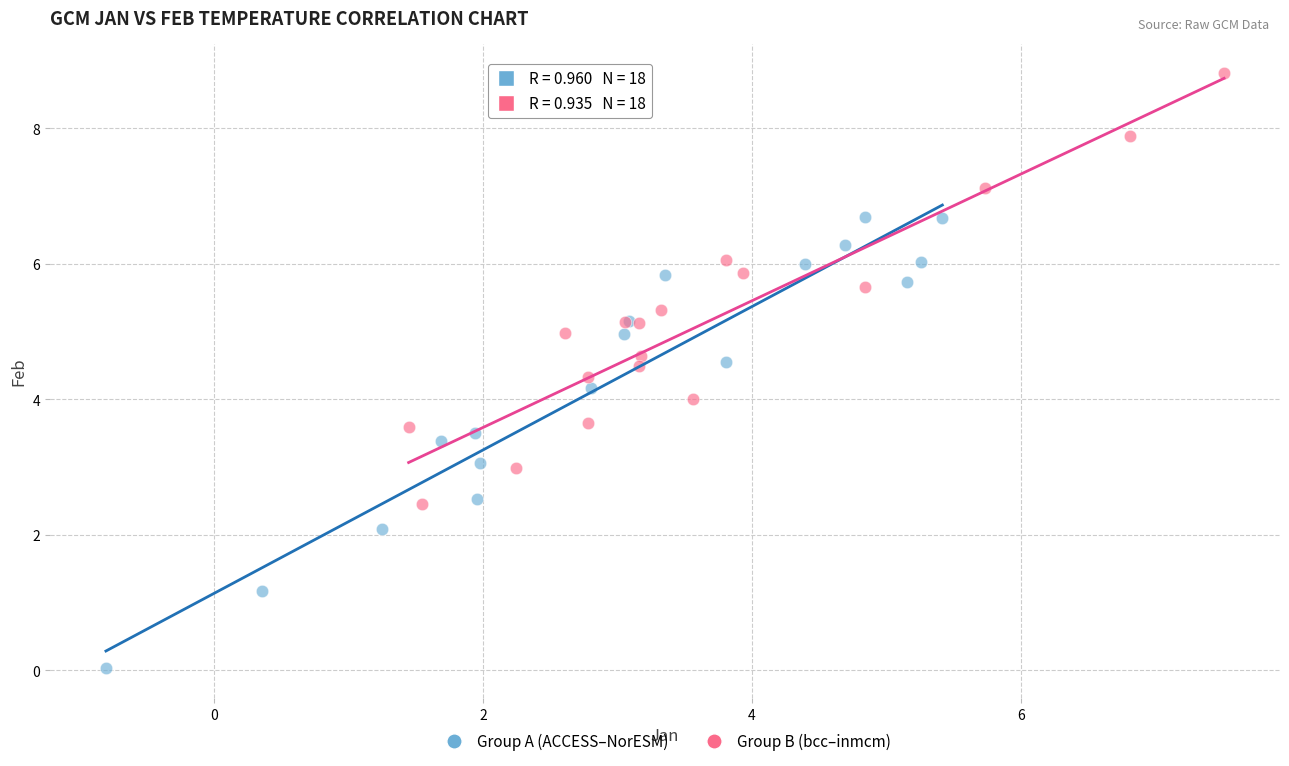

Which series contains the lowest Y value?

Group A (ACCESS–NorESM)